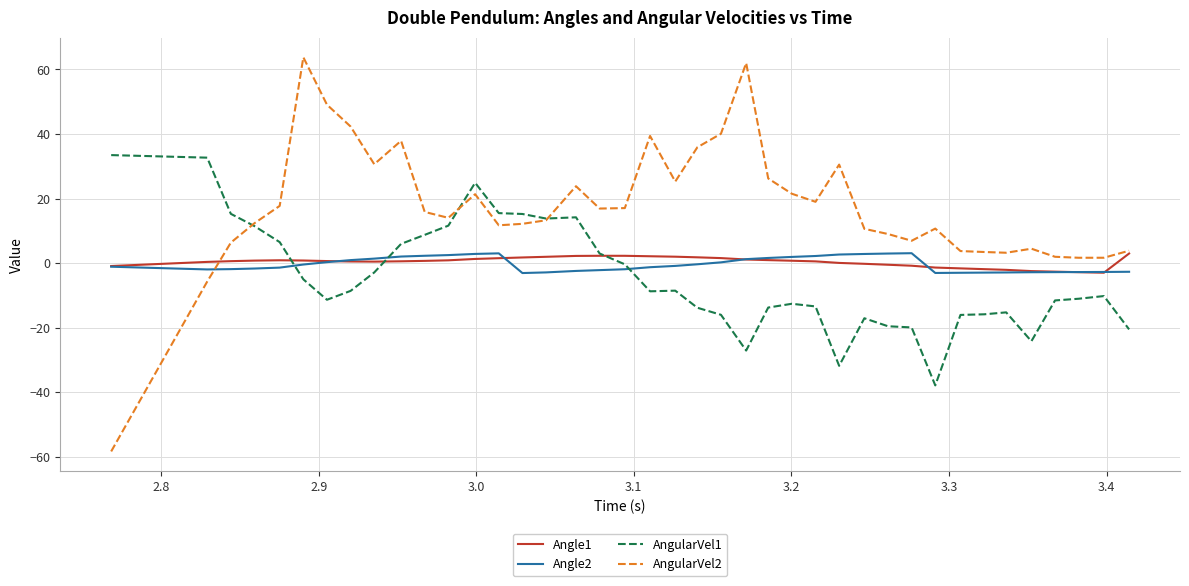

Which series has the largest total across all categories?

AngularVel2